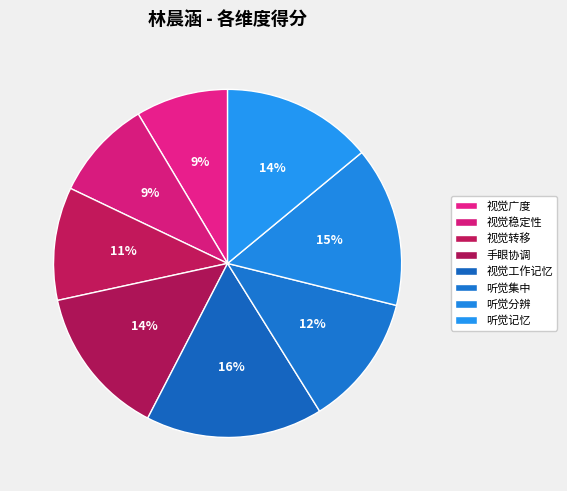

Is 听觉记忆 the majority of the pie?

No